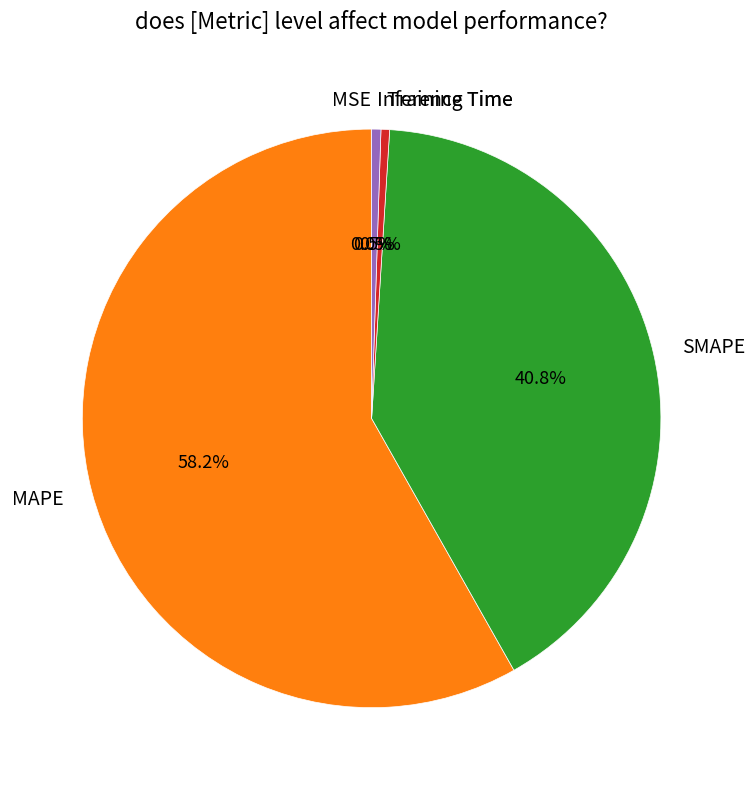

Is there any slice that represents more than half of the pie?

Yes